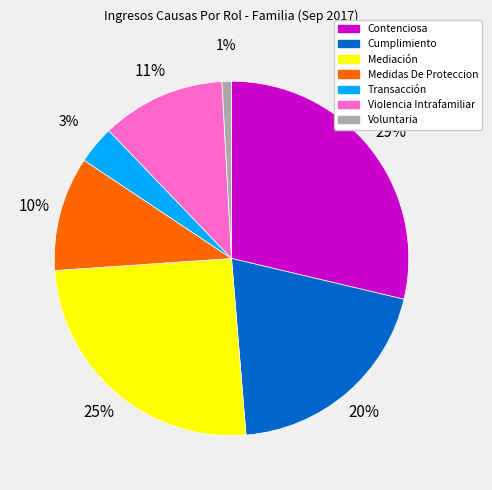

Count the number of slices in the pie.

7